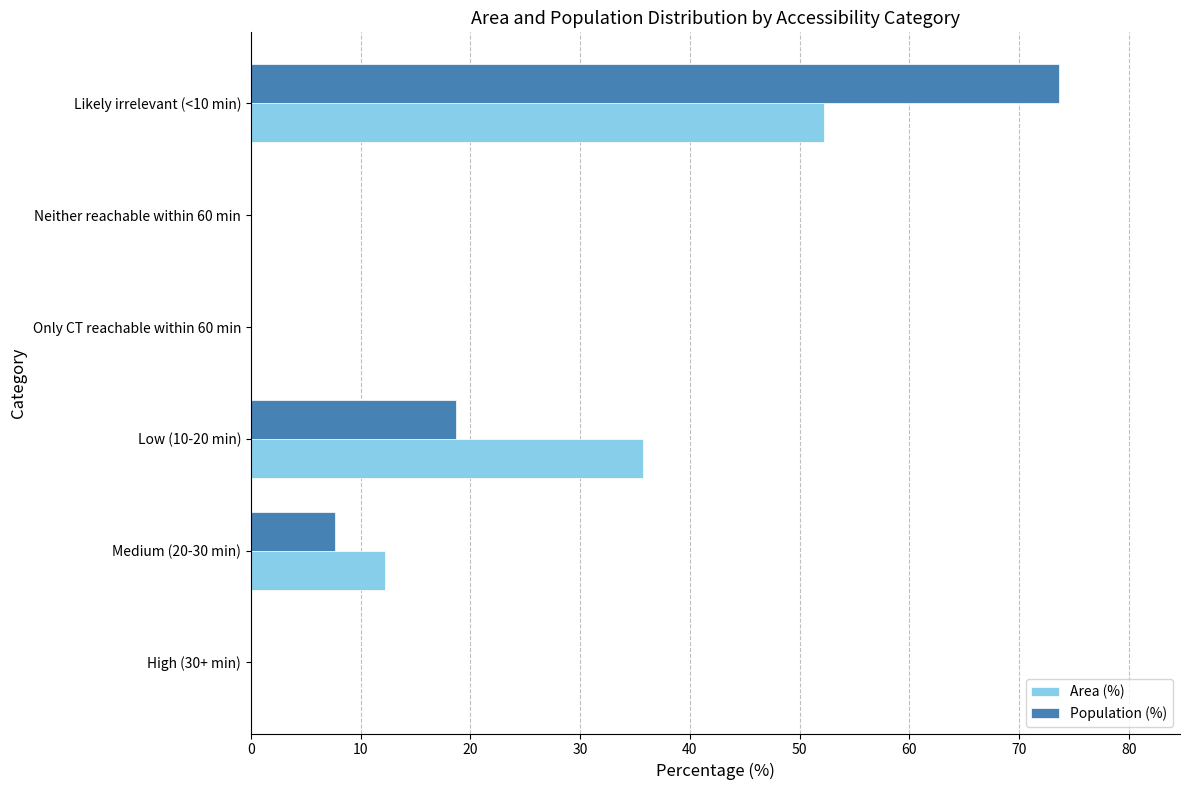

At which category is the sum across all series the highest?

Likely irrelevant (<10 min)